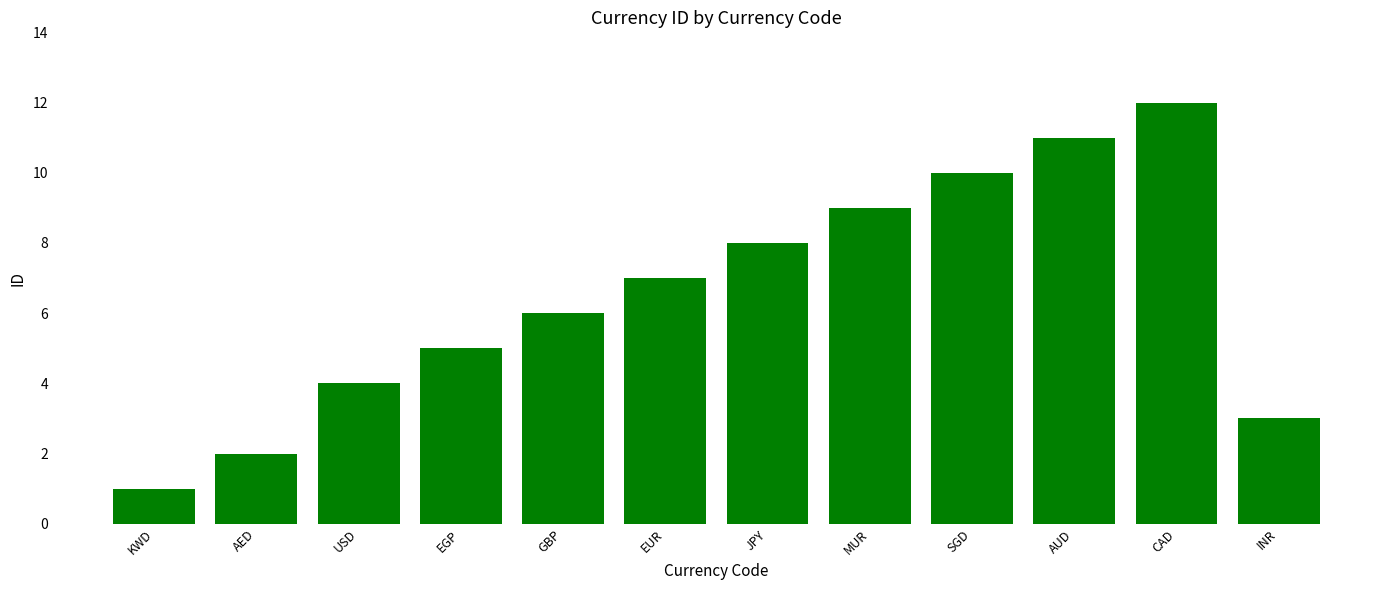

How many values are below 7?

6